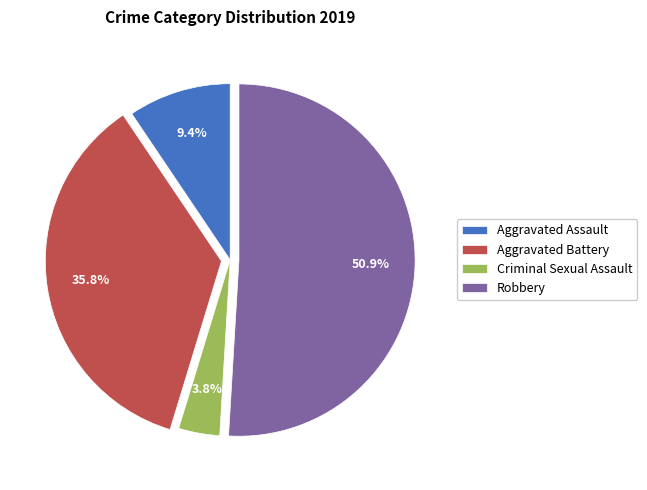

To the nearest percent, what percentage of the pie is Aggravated Assault?

9%